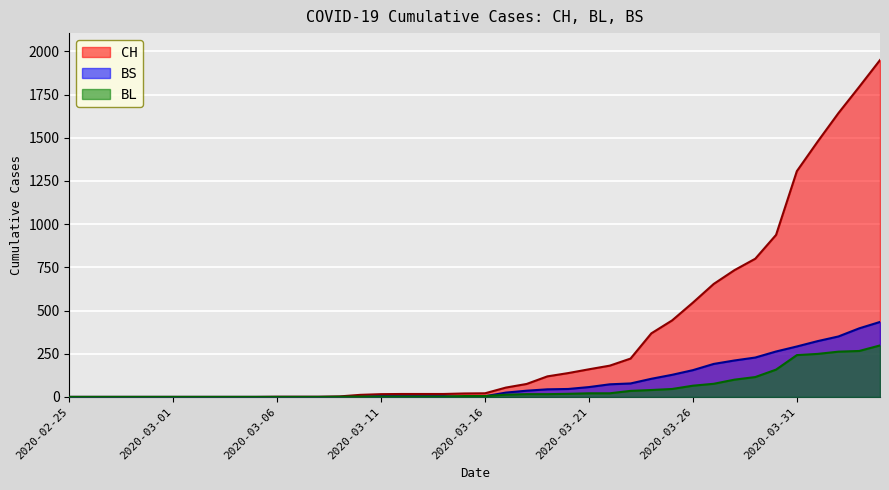

What position from the left is 2020-03-01?

6